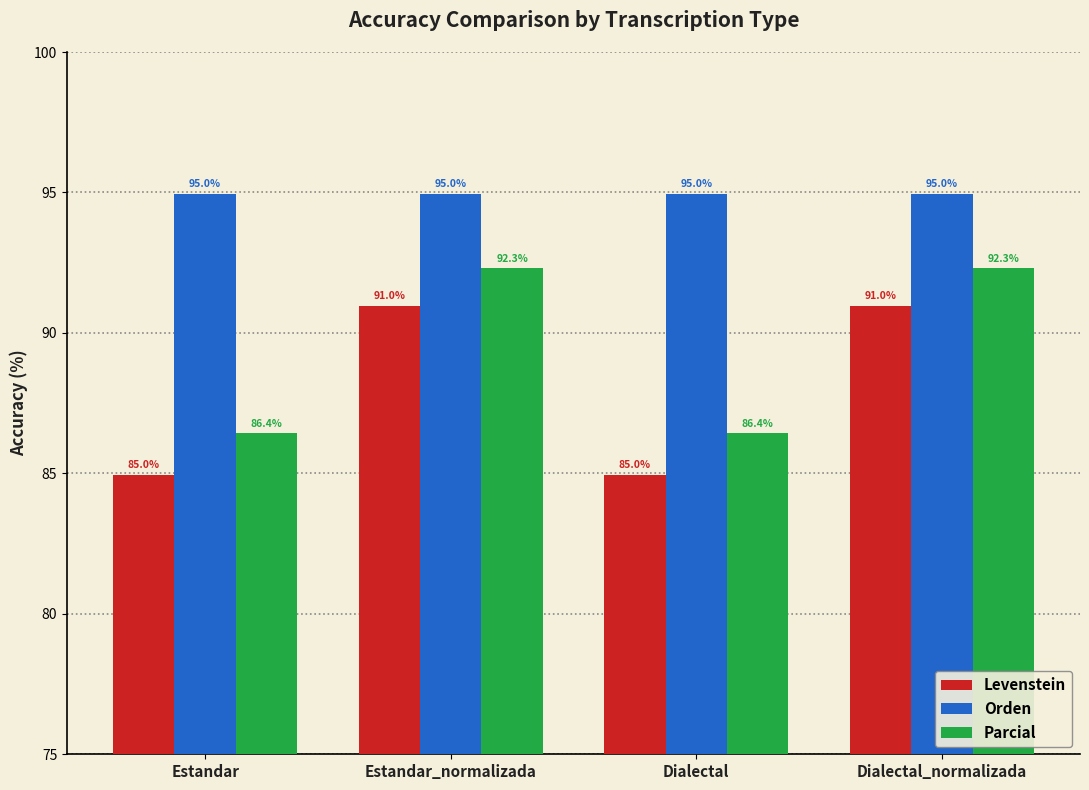

How many Levenstein values are between 84 and 90?

2